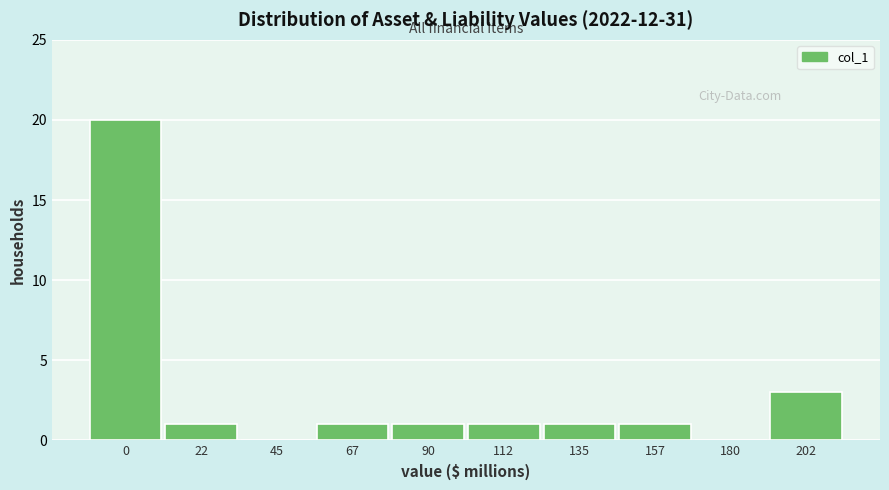

Reading right to left, transcribe all the data shown in this chart.

202=3	180=0	157=1	135=1	112=1	90=1	67=1	45=0	22=1	0=20